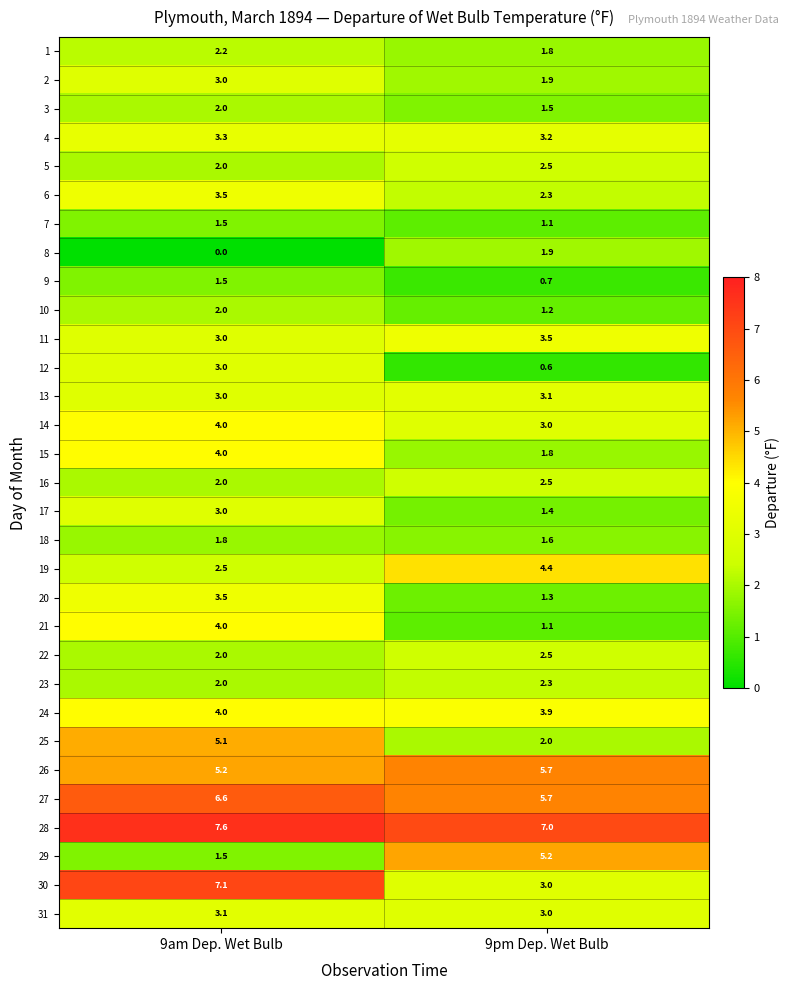

What is the spread (max minus min) of values at 9am Dep. Wet Bulb?

7.6